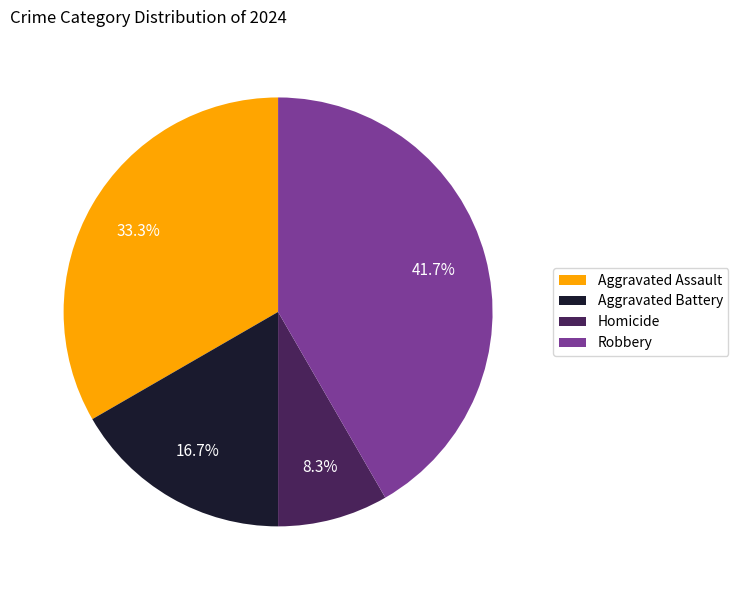

The Homicide slice represents 14% of the pie. True or false?

False